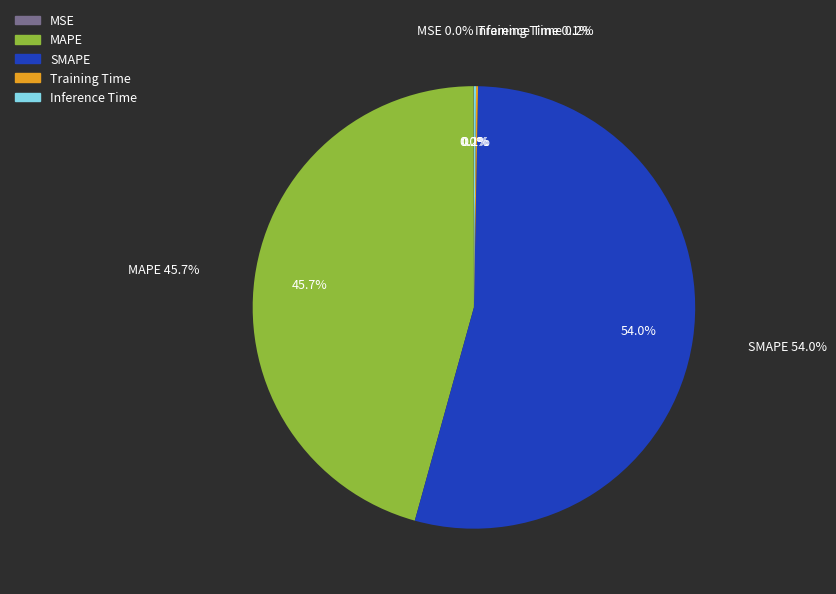

Is it true that MSE is 0% of the pie?

True